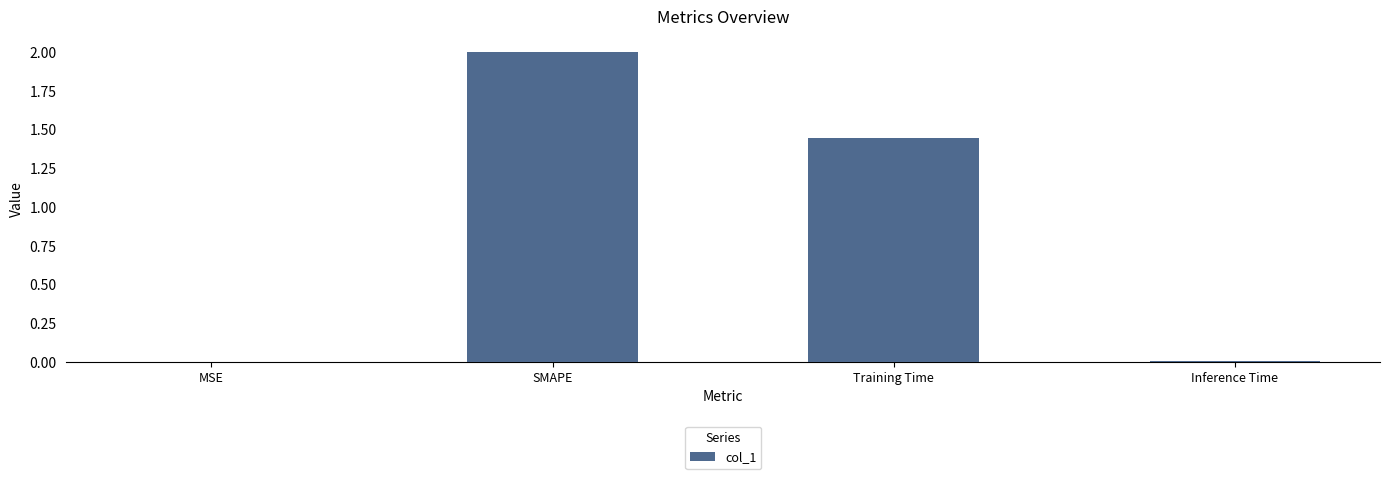

How many values exceed 1?

2